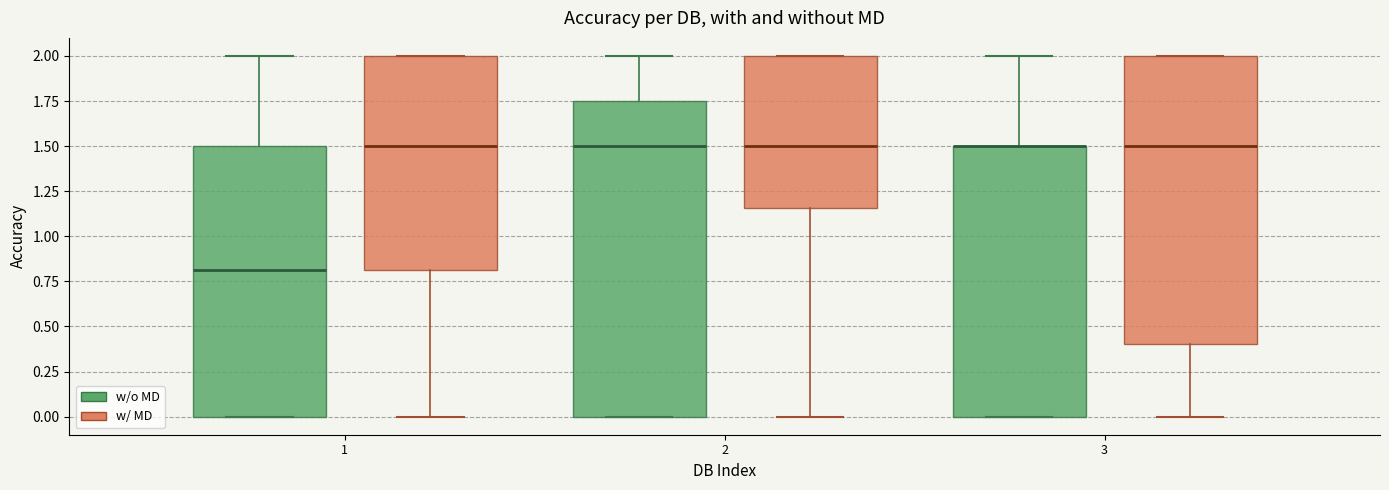

Reading left to right, transcribe this box plot: for each box, give where its median line is, the range the box spans, and where its two whiskers end, as read against the y-axis. The values are not printed on the chart, so give them approximately, as read against the axis.

1 (w/o MD): median 0.80, box 0.00 to 1.50, whiskers 0.00 to 2.00
1 (w/ MD): median 1.50, box 0.80 to 2.00, whiskers 0.00 to 2.00
2 (w/o MD): median 1.50, box 0.00 to 1.75, whiskers 0.00 to 2.00
2 (w/ MD): median 1.50, box 1.15 to 2.00, whiskers 0.00 to 2.00
3 (w/o MD): median 1.50 (drawn on the box's upper edge), box 0.00 to 1.50, whiskers 0.00 to 2.00
3 (w/ MD): median 1.50, box 0.40 to 2.00, whiskers 0.00 to 2.00